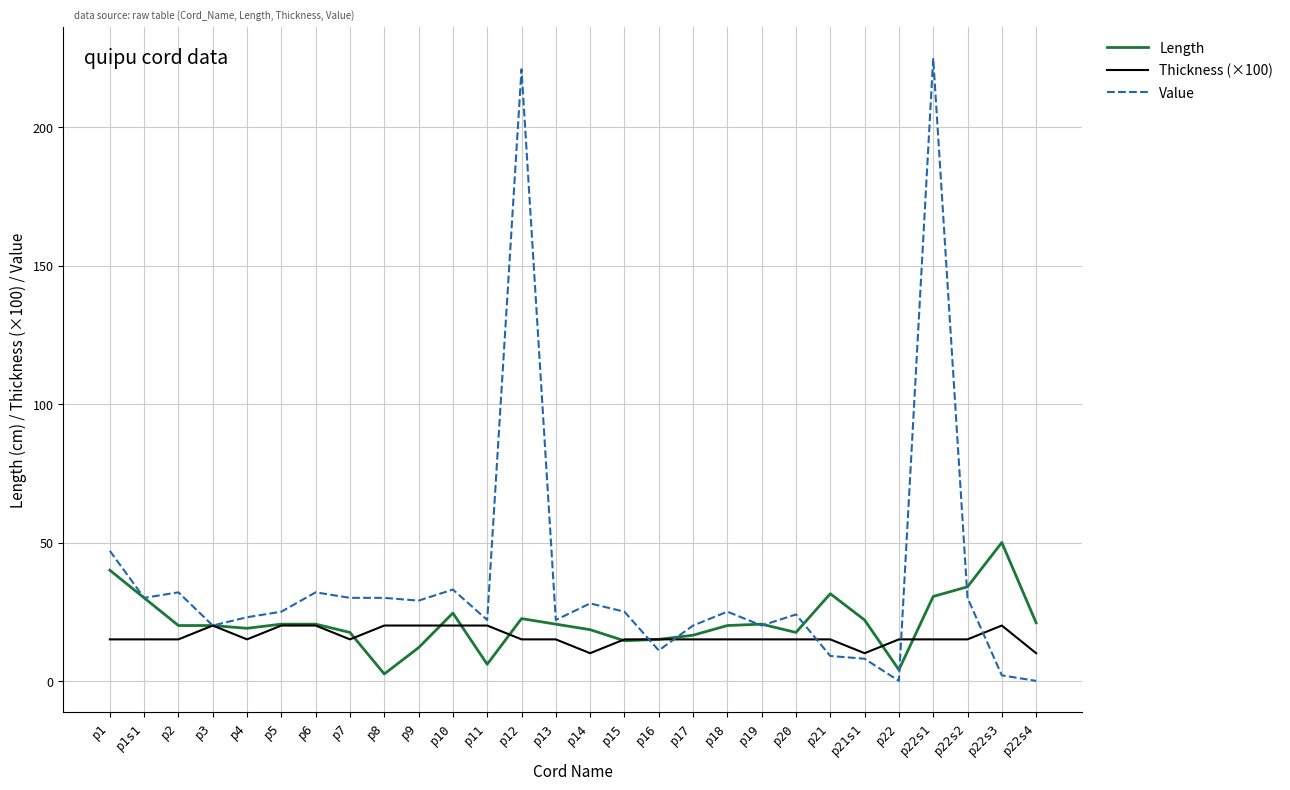

What is the average value of the Thickness (×100) series?

15.9